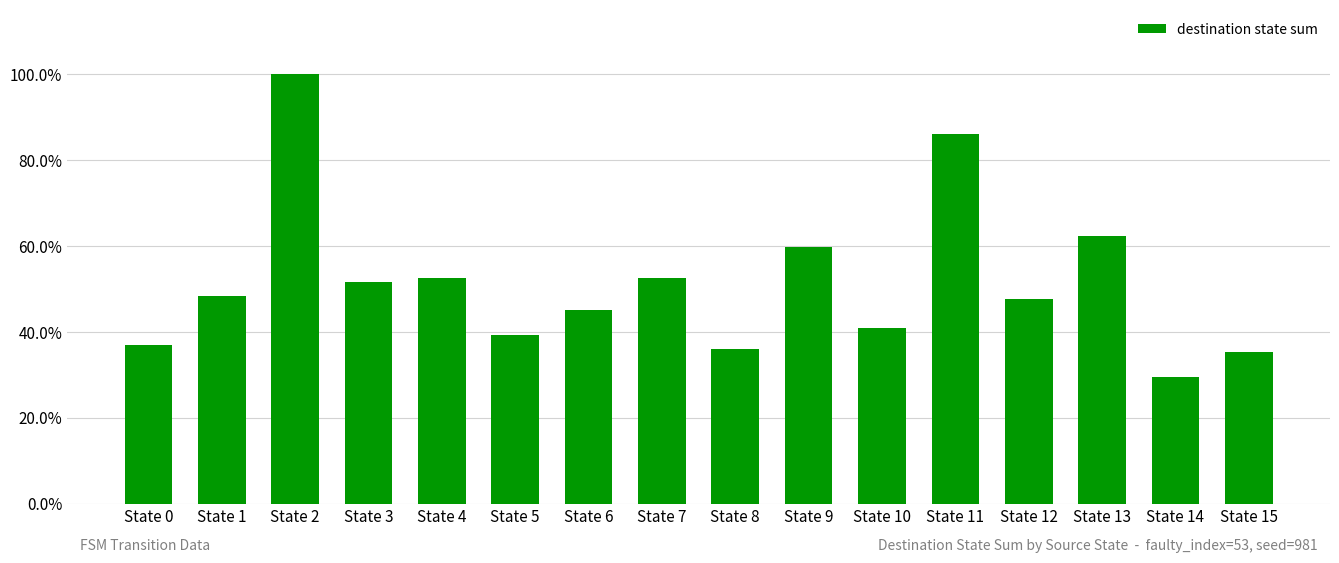

Are the bars horizontal?

No